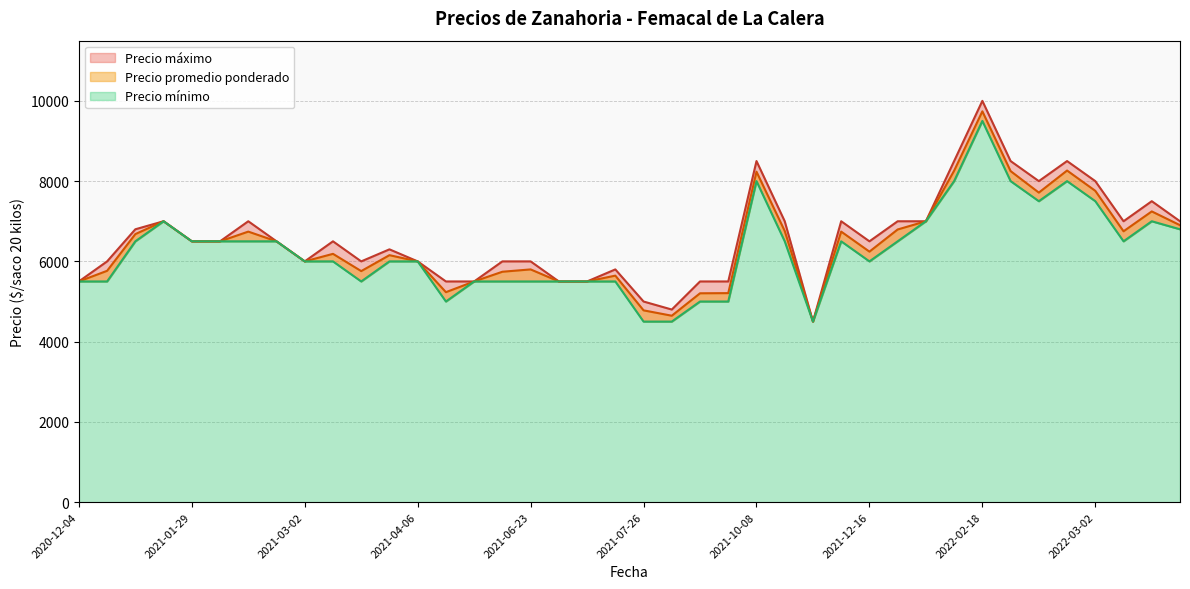

What is the average value of the Precio promedio ponderado series?

6430